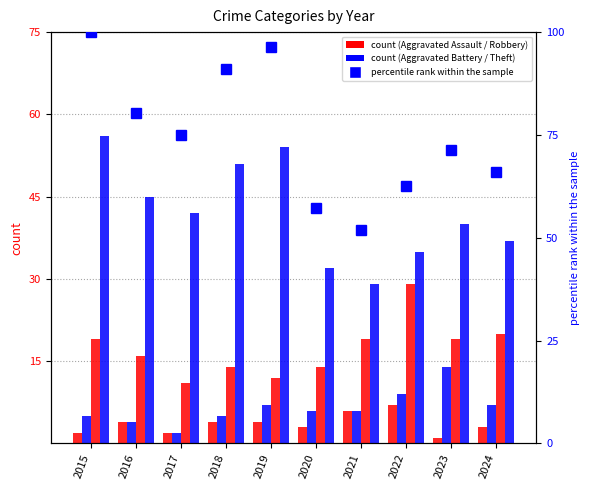

What is the difference between the Robbery values at 2018 and 2021?

5.0